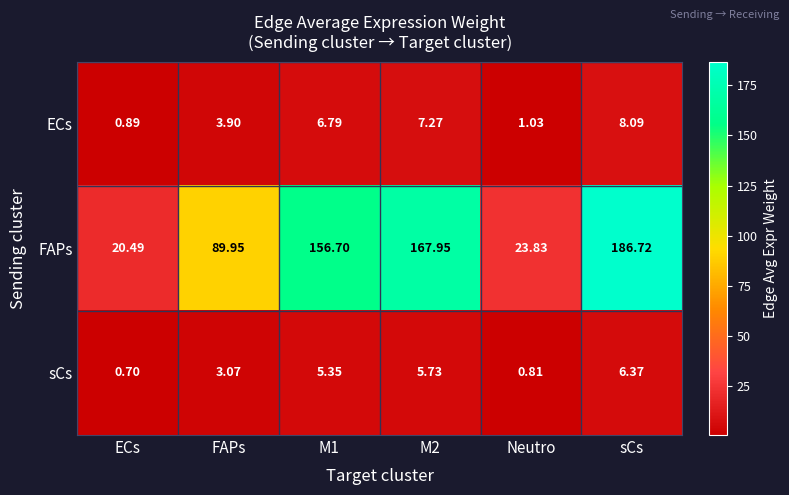

At which label is FAPs closest to 103?

FAPs